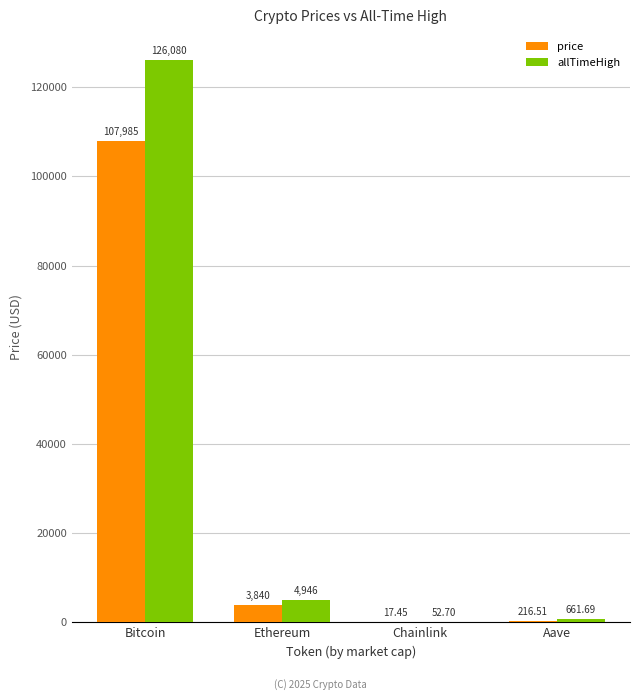

Where does the allTimeHigh series first go above 4946?

Bitcoin